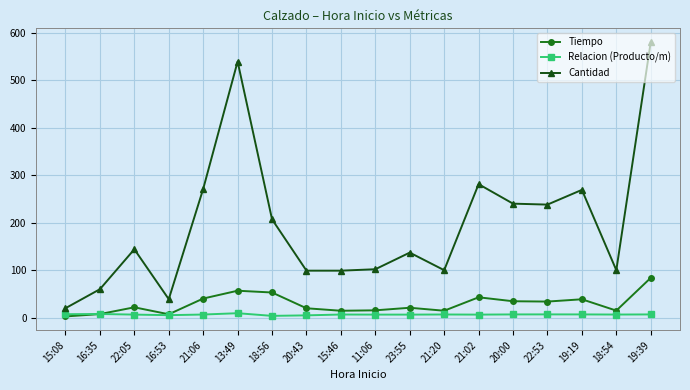

What is the total value across all series at 18:56?

264.0